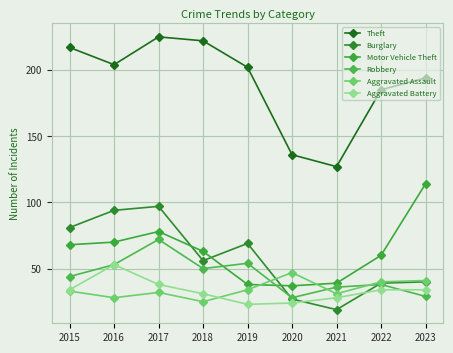

What are all the series names shown in the legend?

Theft, Burglary, Motor Vehicle Theft, Robbery, Aggravated Assault, Aggravated Battery